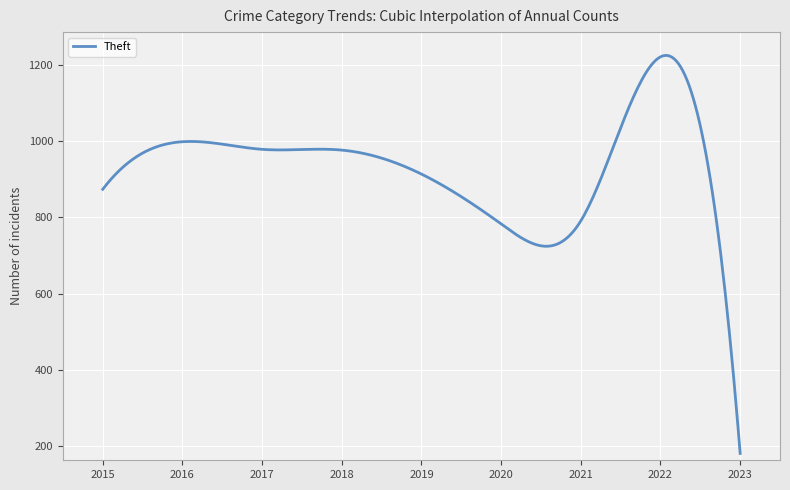

What is the smallest value displayed?

180.0